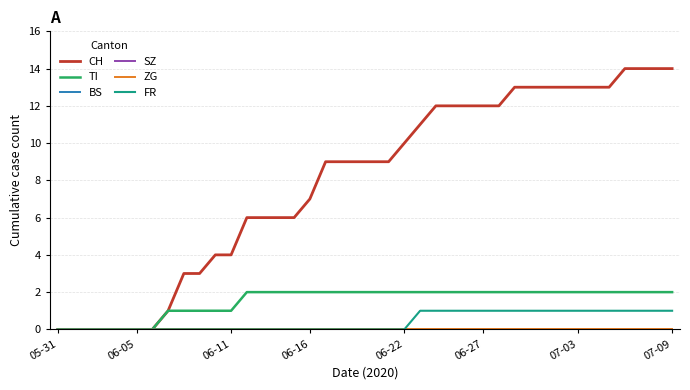

Is this an area chart (filled region under the line)?

No